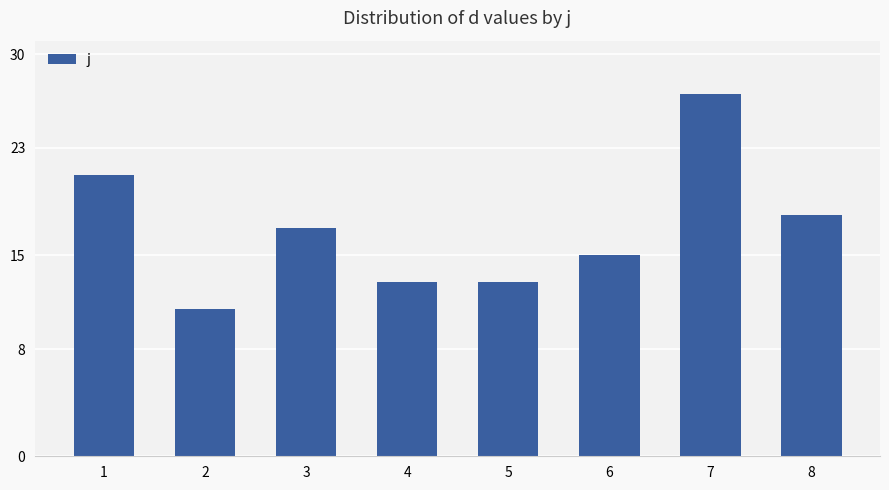

What is the difference between the values at 7 and 8?

9